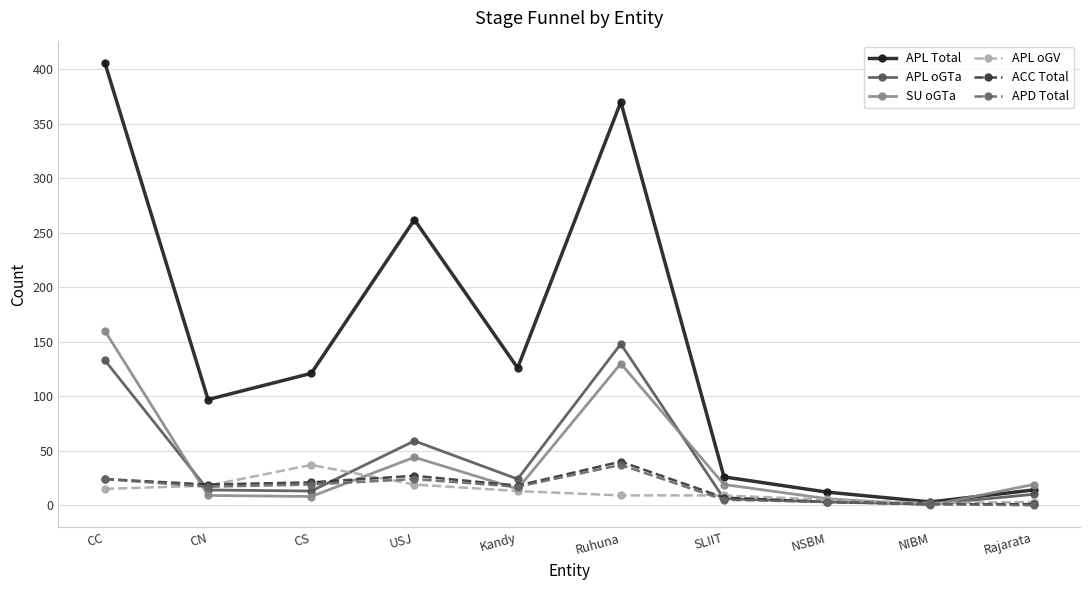

What position from the right is USJ?

7